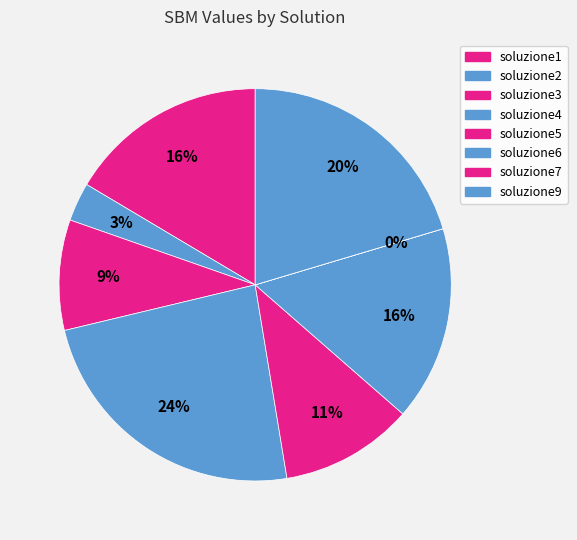

Rank the categories by value from lowest to highest.

soluzione7, soluzione2, soluzione3, soluzione5, soluzione6, soluzione1, soluzione9, soluzione4